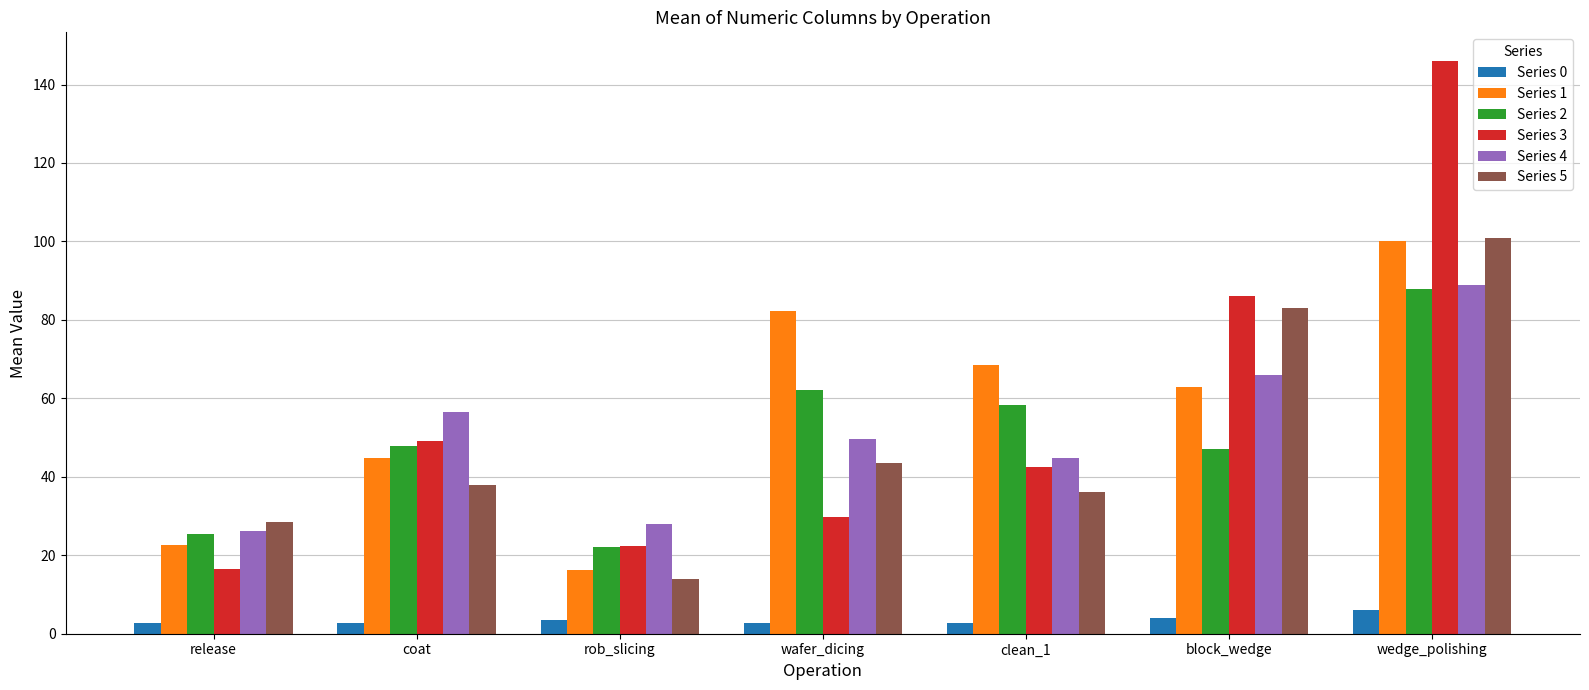

Is the value of Series 0 at release greater than the value of Series 2 at wafer_dicing?

No